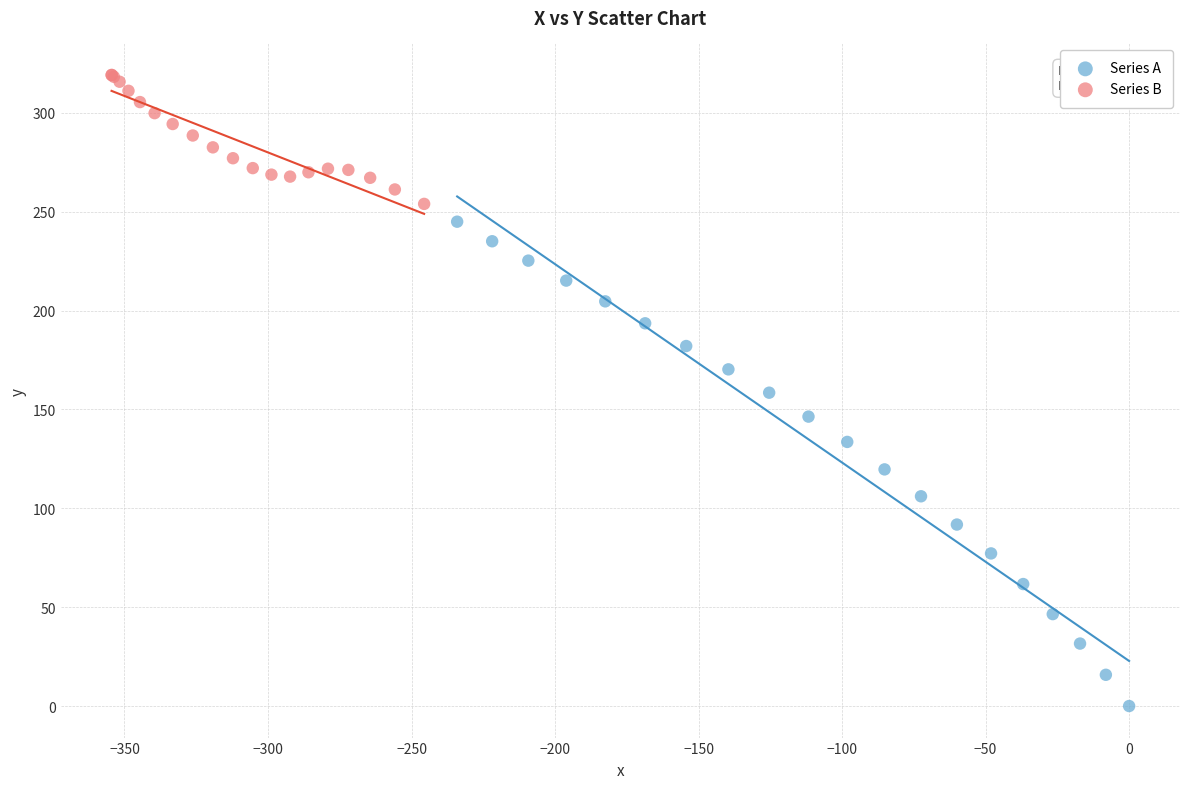

Which series reaches the maximum Y coordinate?

Series B